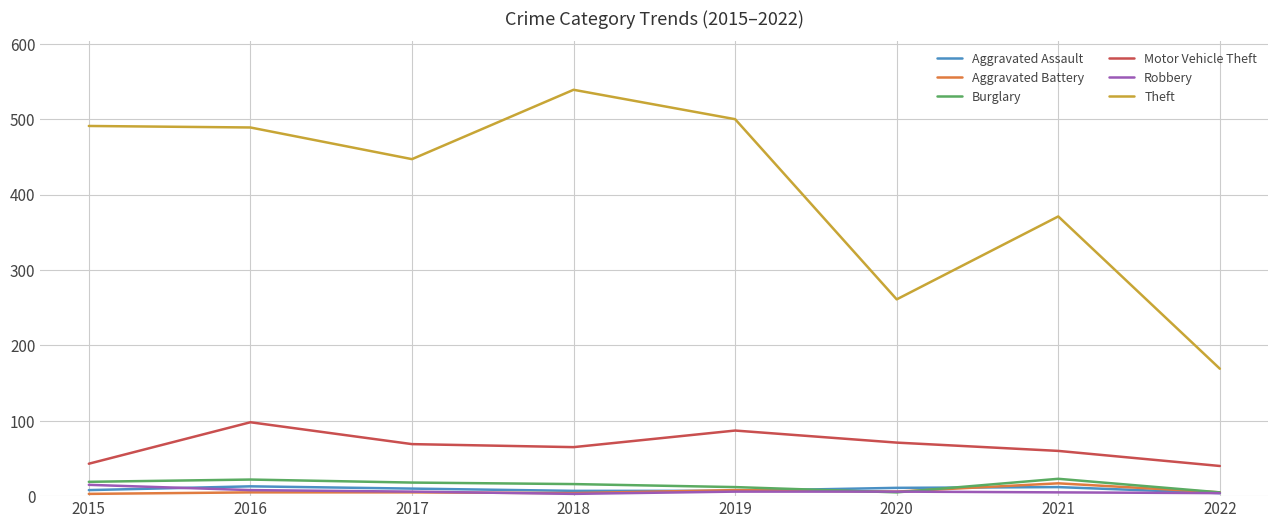

The Aggravated Assault series shows 13 at 2016. True or false?

True